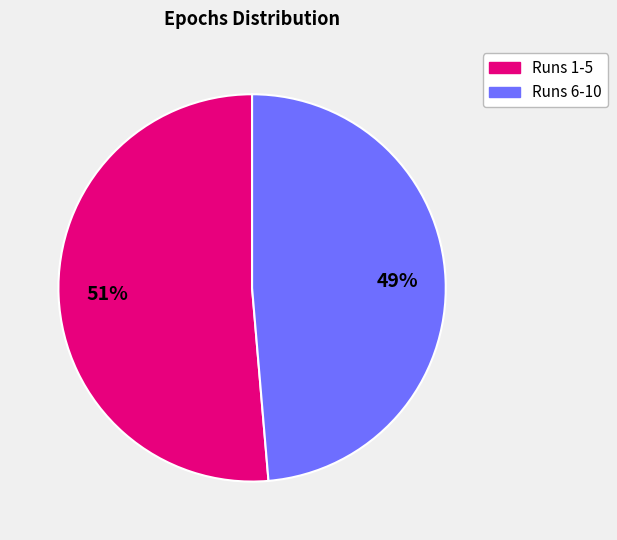

To the nearest percent, what portion does Runs 1-5 represent?

51%